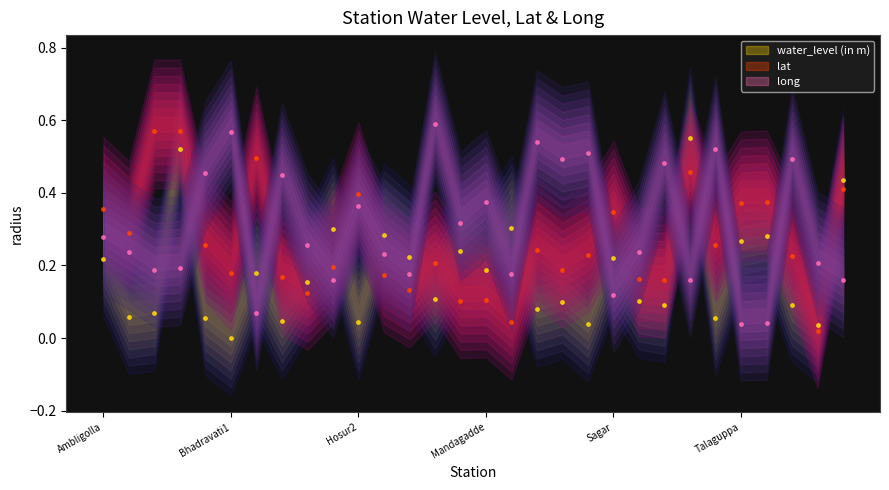

Is the value of water_level (in m) at Pillangere greater than the value of lat at Ayanur?

No